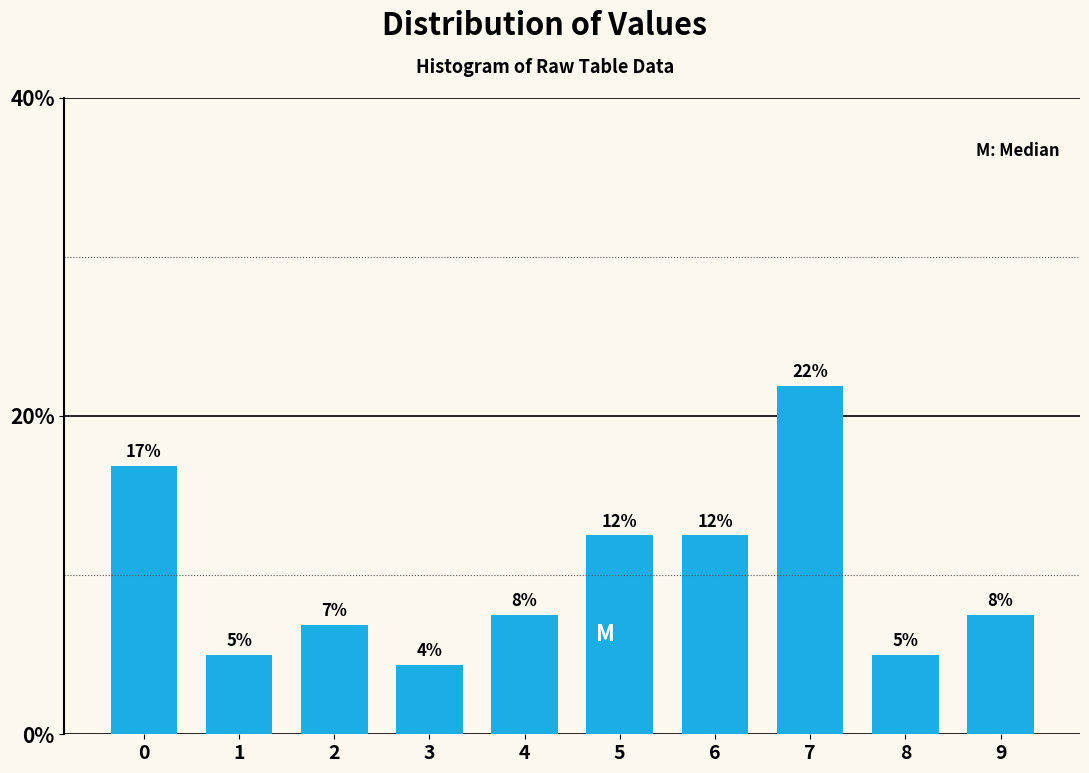

Does the chart contain any negative values?

No